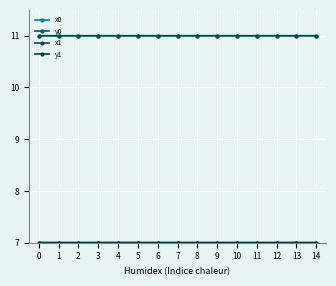

True or false: y0 and x0 intersect in this chart.

False